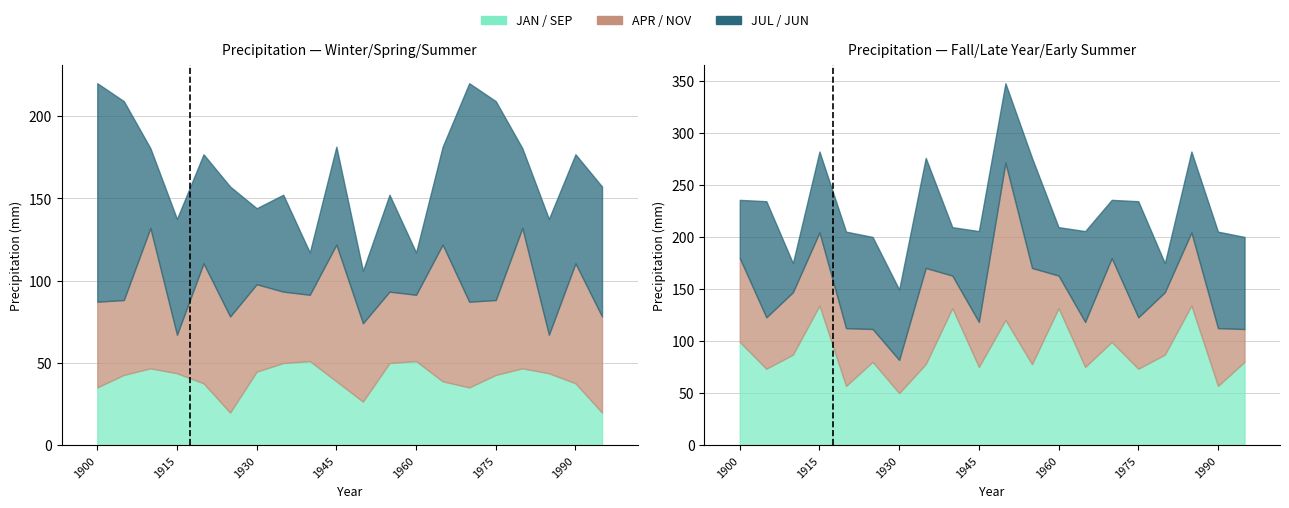

What is the difference between the highest and lowest values at 1935?

62.3